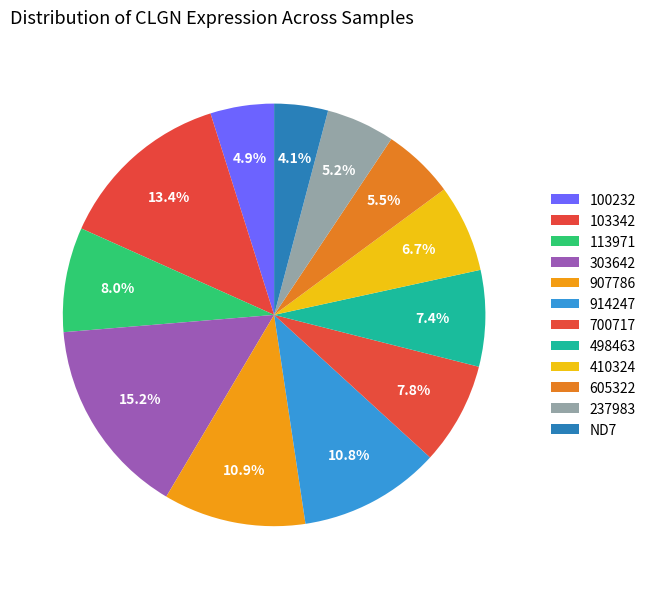

Rank the categories by value from lowest to highest.

ND7, 100232, 237983, 605322, 410324, 498463, 700717, 113971, 914247, 907786, 103342, 303642